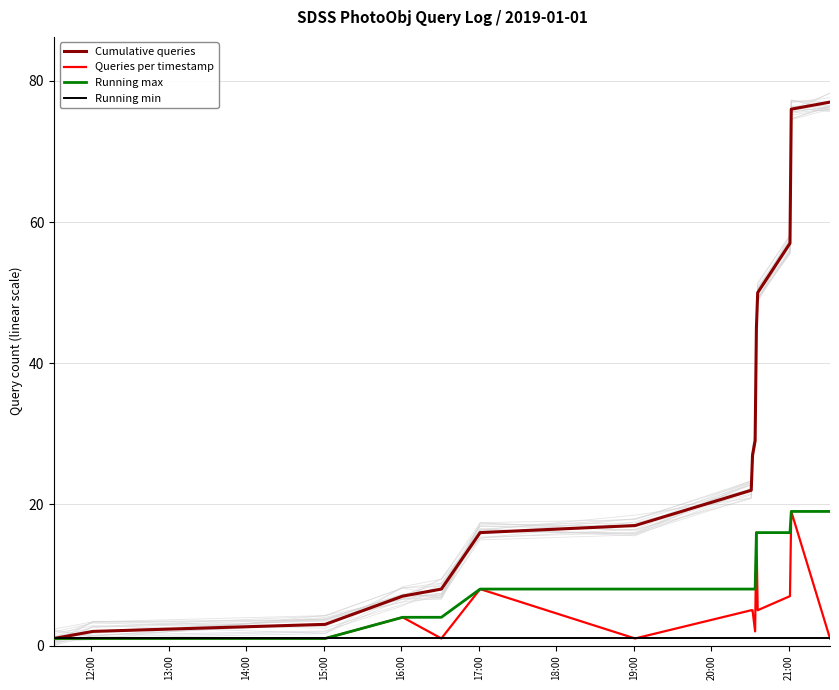

What is the highest value of the Cumulative queries series?

77